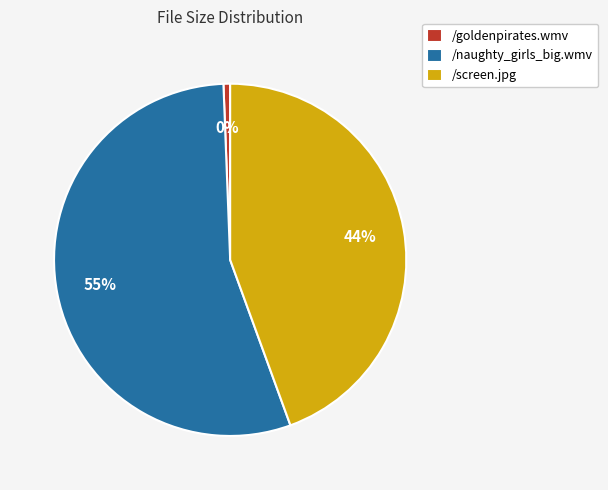

To the nearest percent, what percentage of the pie is /naughty_girls_big.wmv?

55%